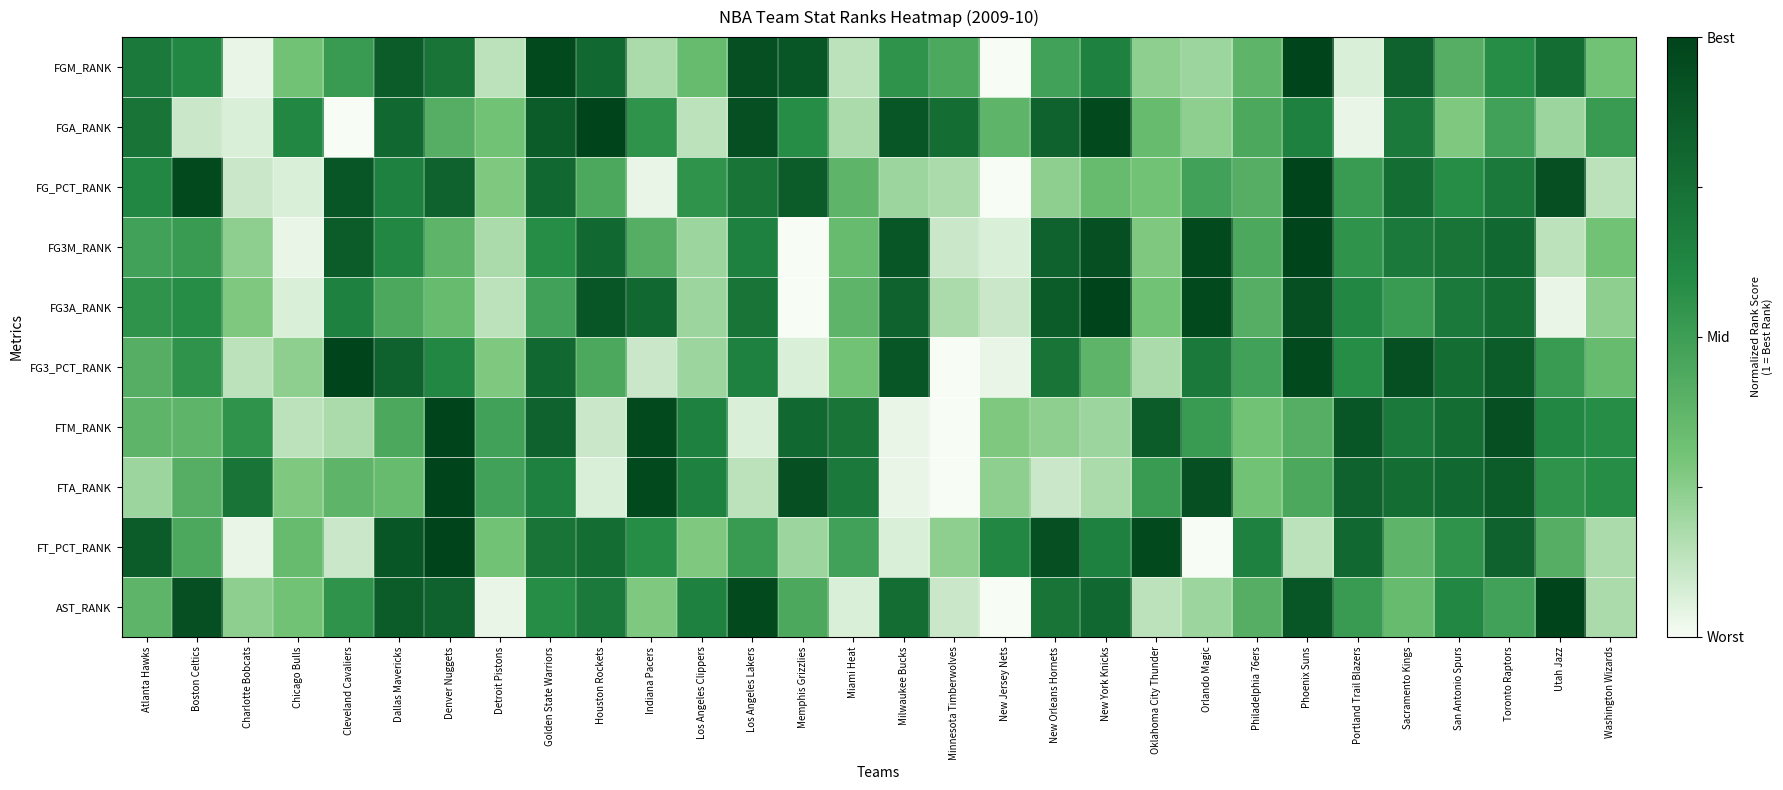

Reading left to right, transcribe all the data shown in this chart.

FGM_RANK: Atlanta Hawks=0.7	Boston Celtics=0.6	Charlotte Bobcats=0.0	Chicago Bulls=0.3	Cleveland Cavaliers=0.5	Dallas Mavericks=0.9	Denver Nuggets=0.7	Detroit Pistons=0.1	Golden State Warriors=1.0	Houston Rockets=0.8	Indiana Pacers=0.2	Los Angeles Clippers=0.3	Los Angeles Lakers=0.9	Memphis Grizzlies=0.9	Miami Heat=0.1	Milwaukee Bucks=0.6	Minnesota Timberwolves=0.4	New Jersey Nets=0.0	New Orleans Hornets=0.5	New York Knicks=0.7	Oklahoma City Thunder=0.2	Orlando Magic=0.2	Philadelphia 76ers=0.4	Phoenix Suns=1.0	Portland Trail Blazers=0.1	Sacramento Kings=0.8	San Antonio Spurs=0.4	Toronto Raptors=0.6	Utah Jazz=0.8	Washington Wizards=0.3
FGA_RANK: Atlanta Hawks=0.7	Boston Celtics=0.1	Charlotte Bobcats=0.1	Chicago Bulls=0.6	Cleveland Cavaliers=0.0	Dallas Mavericks=0.8	Denver Nuggets=0.4	Detroit Pistons=0.3	Golden State Warriors=0.9	Houston Rockets=1.0	Indiana Pacers=0.6	Los Angeles Clippers=0.1	Los Angeles Lakers=0.9	Memphis Grizzlies=0.6	Miami Heat=0.2	Milwaukee Bucks=0.9	Minnesota Timberwolves=0.8	New Jersey Nets=0.4	New Orleans Hornets=0.8	New York Knicks=1.0	Oklahoma City Thunder=0.3	Orlando Magic=0.2	Philadelphia 76ers=0.4	Phoenix Suns=0.7	Portland Trail Blazers=0.0	Sacramento Kings=0.7	San Antonio Spurs=0.3	Toronto Raptors=0.5	Utah Jazz=0.2	Washington Wizards=0.5
FG_PCT_RANK: Atlanta Hawks=0.6	Boston Celtics=1.0	Charlotte Bobcats=0.1	Chicago Bulls=0.1	Cleveland Cavaliers=0.9	Dallas Mavericks=0.7	Denver Nuggets=0.8	Detroit Pistons=0.3	Golden State Warriors=0.8	Houston Rockets=0.4	Indiana Pacers=0.0	Los Angeles Clippers=0.6	Los Angeles Lakers=0.7	Memphis Grizzlies=0.9	Miami Heat=0.4	Milwaukee Bucks=0.2	Minnesota Timberwolves=0.2	New Jersey Nets=0.0	New Orleans Hornets=0.2	New York Knicks=0.3	Oklahoma City Thunder=0.3	Orlando Magic=0.5	Philadelphia 76ers=0.4	Phoenix Suns=1.0	Portland Trail Blazers=0.5	Sacramento Kings=0.8	San Antonio Spurs=0.6	Toronto Raptors=0.7	Utah Jazz=0.9	Washington Wizards=0.1
FG3M_RANK: Atlanta Hawks=0.5	Boston Celtics=0.5	Charlotte Bobcats=0.2	Chicago Bulls=0.0	Cleveland Cavaliers=0.9	Dallas Mavericks=0.6	Denver Nuggets=0.4	Detroit Pistons=0.2	Golden State Warriors=0.6	Houston Rockets=0.8	Indiana Pacers=0.4	Los Angeles Clippers=0.2	Los Angeles Lakers=0.7	Memphis Grizzlies=0.0	Miami Heat=0.3	Milwaukee Bucks=0.9	Minnesota Timberwolves=0.1	New Jersey Nets=0.1	New Orleans Hornets=0.8	New York Knicks=0.9	Oklahoma City Thunder=0.3	Orlando Magic=1.0	Philadelphia 76ers=0.4	Phoenix Suns=1.0	Portland Trail Blazers=0.6	Sacramento Kings=0.7	San Antonio Spurs=0.7	Toronto Raptors=0.8	Utah Jazz=0.1	Washington Wizards=0.3
FG3A_RANK: Atlanta Hawks=0.6	Boston Celtics=0.6	Charlotte Bobcats=0.3	Chicago Bulls=0.1	Cleveland Cavaliers=0.7	Dallas Mavericks=0.4	Denver Nuggets=0.3	Detroit Pistons=0.1	Golden State Warriors=0.5	Houston Rockets=0.9	Indiana Pacers=0.8	Los Angeles Clippers=0.2	Los Angeles Lakers=0.7	Memphis Grizzlies=0.0	Miami Heat=0.4	Milwaukee Bucks=0.8	Minnesota Timberwolves=0.2	New Jersey Nets=0.1	New Orleans Hornets=0.9	New York Knicks=1.0	Oklahoma City Thunder=0.3	Orlando Magic=1.0	Philadelphia 76ers=0.4	Phoenix Suns=0.9	Portland Trail Blazers=0.6	Sacramento Kings=0.5	San Antonio Spurs=0.7	Toronto Raptors=0.8	Utah Jazz=0.0	Washington Wizards=0.2
FG3_PCT_RANK: Atlanta Hawks=0.4	Boston Celtics=0.6	Charlotte Bobcats=0.1	Chicago Bulls=0.2	Cleveland Cavaliers=1.0	Dallas Mavericks=0.8	Denver Nuggets=0.6	Detroit Pistons=0.3	Golden State Warriors=0.8	Houston Rockets=0.4	Indiana Pacers=0.1	Los Angeles Clippers=0.2	Los Angeles Lakers=0.7	Memphis Grizzlies=0.1	Miami Heat=0.3	Milwaukee Bucks=0.9	Minnesota Timberwolves=0.0	New Jersey Nets=0.0	New Orleans Hornets=0.7	New York Knicks=0.4	Oklahoma City Thunder=0.2	Orlando Magic=0.7	Philadelphia 76ers=0.5	Phoenix Suns=1.0	Portland Trail Blazers=0.6	Sacramento Kings=0.9	San Antonio Spurs=0.8	Toronto Raptors=0.9	Utah Jazz=0.5	Washington Wizards=0.3
FTM_RANK: Atlanta Hawks=0.4	Boston Celtics=0.4	Charlotte Bobcats=0.6	Chicago Bulls=0.1	Cleveland Cavaliers=0.2	Dallas Mavericks=0.4	Denver Nuggets=1.0	Detroit Pistons=0.5	Golden State Warriors=0.8	Houston Rockets=0.1	Indiana Pacers=1.0	Los Angeles Clippers=0.7	Los Angeles Lakers=0.1	Memphis Grizzlies=0.8	Miami Heat=0.7	Milwaukee Bucks=0.0	Minnesota Timberwolves=0.0	New Jersey Nets=0.3	New Orleans Hornets=0.2	New York Knicks=0.2	Oklahoma City Thunder=0.9	Orlando Magic=0.5	Philadelphia 76ers=0.3	Phoenix Suns=0.4	Portland Trail Blazers=0.9	Sacramento Kings=0.7	San Antonio Spurs=0.8	Toronto Raptors=0.9	Utah Jazz=0.6	Washington Wizards=0.6
FTA_RANK: Atlanta Hawks=0.2	Boston Celtics=0.4	Charlotte Bobcats=0.7	Chicago Bulls=0.3	Cleveland Cavaliers=0.4	Dallas Mavericks=0.3	Denver Nuggets=1.0	Detroit Pistons=0.5	Golden State Warriors=0.7	Houston Rockets=0.1	Indiana Pacers=1.0	Los Angeles Clippers=0.7	Los Angeles Lakers=0.1	Memphis Grizzlies=0.9	Miami Heat=0.7	Milwaukee Bucks=0.0	Minnesota Timberwolves=0.0	New Jersey Nets=0.2	New Orleans Hornets=0.1	New York Knicks=0.2	Oklahoma City Thunder=0.5	Orlando Magic=0.9	Philadelphia 76ers=0.3	Phoenix Suns=0.4	Portland Trail Blazers=0.8	Sacramento Kings=0.8	San Antonio Spurs=0.8	Toronto Raptors=0.9	Utah Jazz=0.6	Washington Wizards=0.6
FT_PCT_RANK: Atlanta Hawks=0.9	Boston Celtics=0.4	Charlotte Bobcats=0.0	Chicago Bulls=0.3	Cleveland Cavaliers=0.1	Dallas Mavericks=0.9	Denver Nuggets=1.0	Detroit Pistons=0.3	Golden State Warriors=0.7	Houston Rockets=0.8	Indiana Pacers=0.6	Los Angeles Clippers=0.3	Los Angeles Lakers=0.5	Memphis Grizzlies=0.2	Miami Heat=0.5	Milwaukee Bucks=0.1	Minnesota Timberwolves=0.2	New Jersey Nets=0.6	New Orleans Hornets=0.9	New York Knicks=0.7	Oklahoma City Thunder=1.0	Orlando Magic=0.0	Philadelphia 76ers=0.7	Phoenix Suns=0.1	Portland Trail Blazers=0.8	Sacramento Kings=0.4	San Antonio Spurs=0.6	Toronto Raptors=0.8	Utah Jazz=0.4	Washington Wizards=0.2
AST_RANK: Atlanta Hawks=0.4	Boston Celtics=0.9	Charlotte Bobcats=0.2	Chicago Bulls=0.3	Cleveland Cavaliers=0.6	Dallas Mavericks=0.9	Denver Nuggets=0.8	Detroit Pistons=0.0	Golden State Warriors=0.6	Houston Rockets=0.7	Indiana Pacers=0.3	Los Angeles Clippers=0.7	Los Angeles Lakers=1.0	Memphis Grizzlies=0.4	Miami Heat=0.1	Milwaukee Bucks=0.8	Minnesota Timberwolves=0.1	New Jersey Nets=0.0	New Orleans Hornets=0.7	New York Knicks=0.8	Oklahoma City Thunder=0.1	Orlando Magic=0.2	Philadelphia 76ers=0.4	Phoenix Suns=0.9	Portland Trail Blazers=0.5	Sacramento Kings=0.3	San Antonio Spurs=0.6	Toronto Raptors=0.5	Utah Jazz=1.0	Washington Wizards=0.2